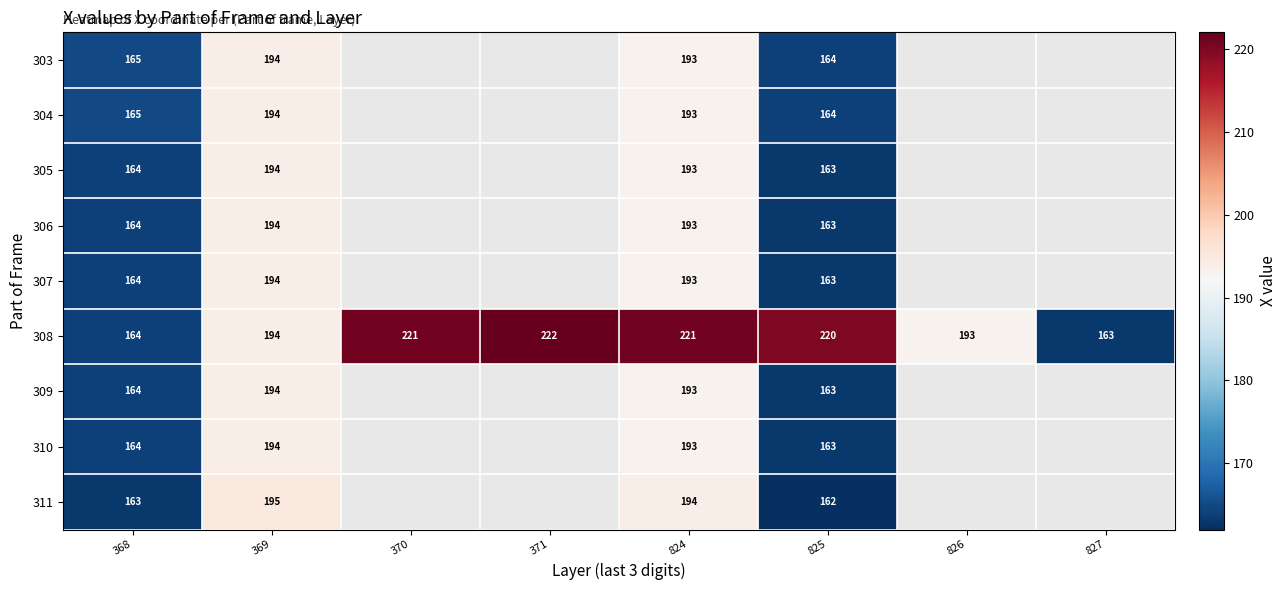

What is the difference between the highest and lowest values at 824?

28